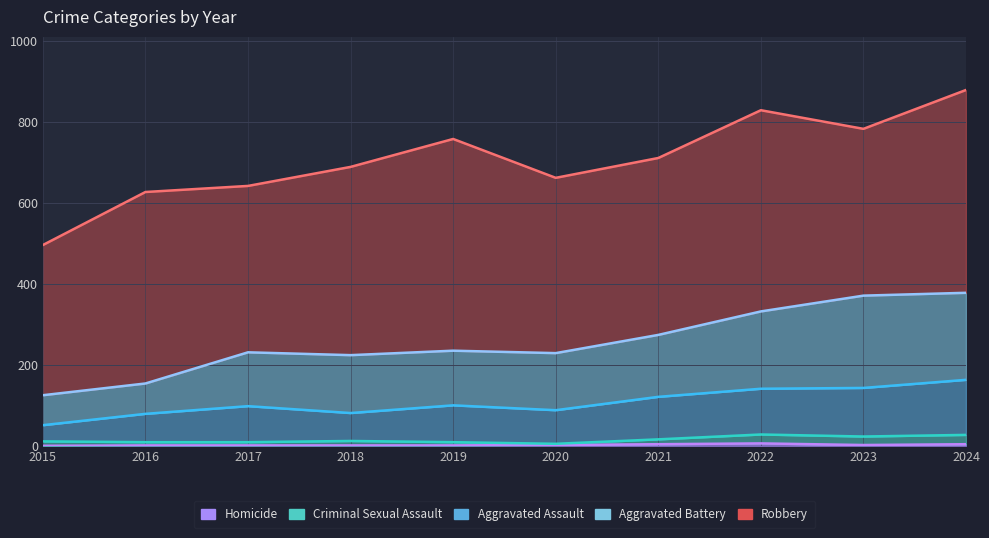

Where does the Homicide series first go above 2?

2021